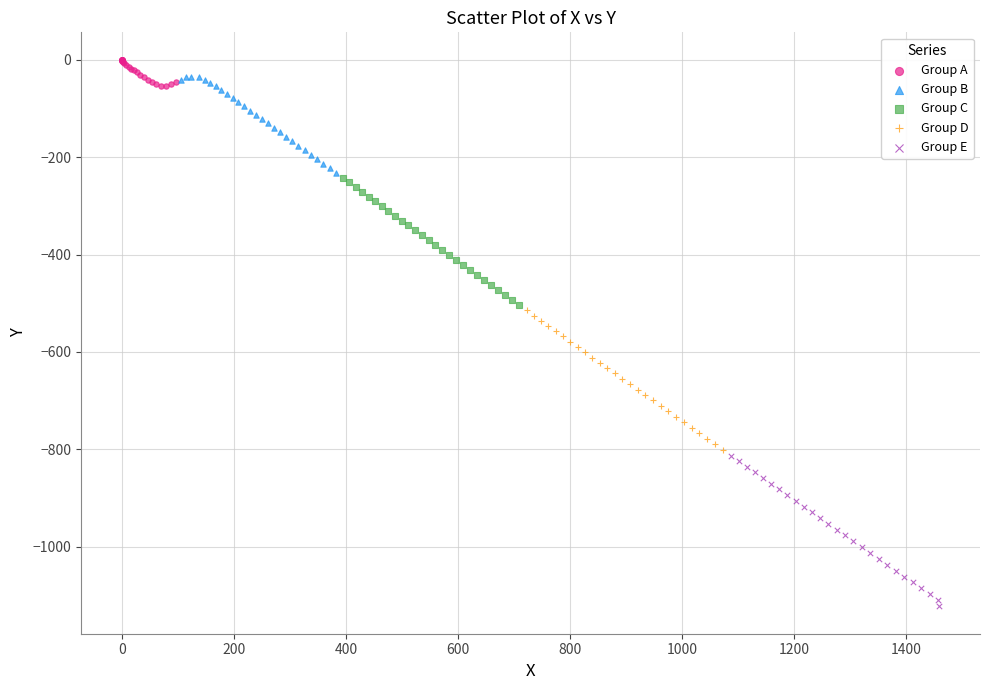

Which series has the widest spread of Y values?

Group E